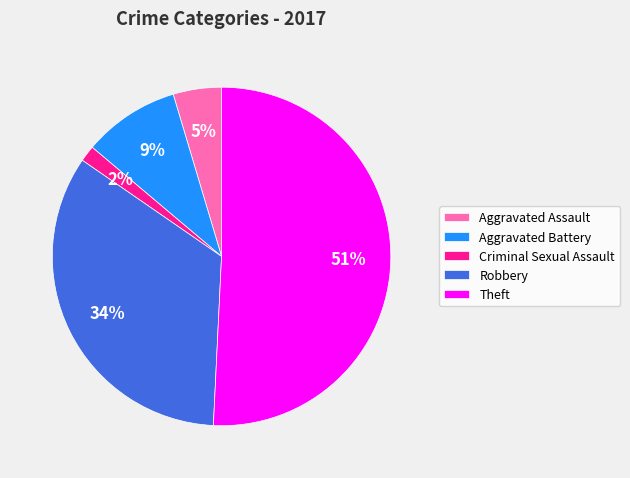

Do Aggravated Assault and Criminal Sexual Assault together represent more than half of the pie?

No